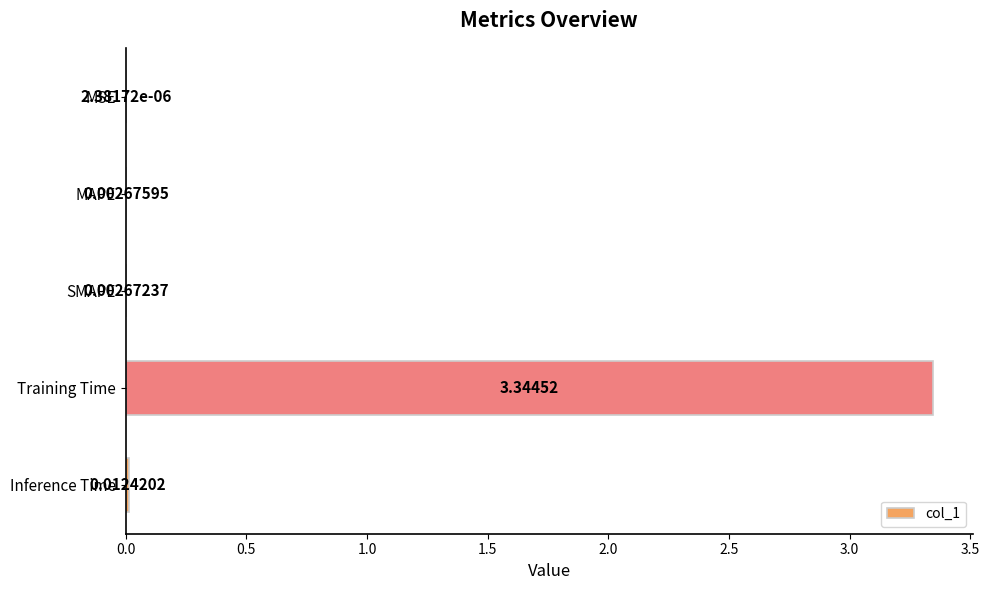

What is the change in value from MSE to Training Time?

+3.3